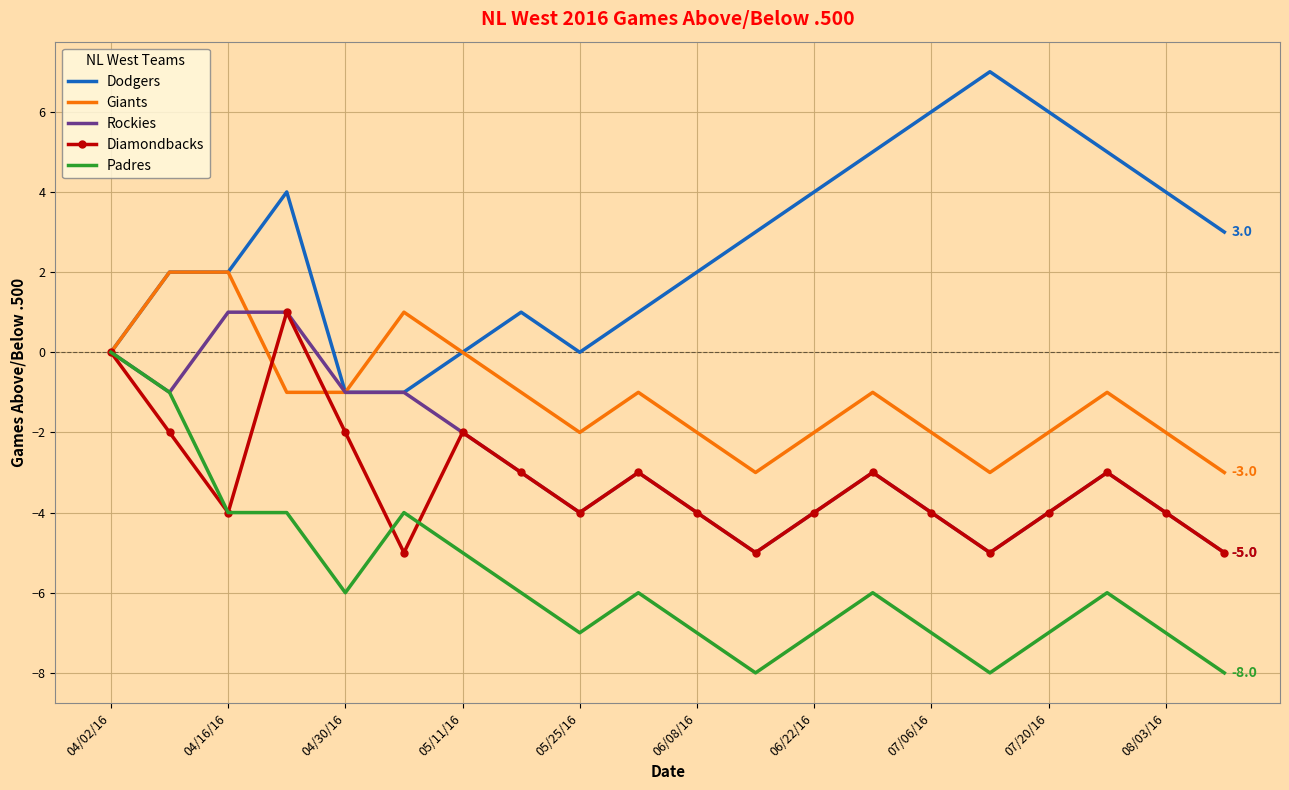

Which series has the largest total across all categories?

Dodgers